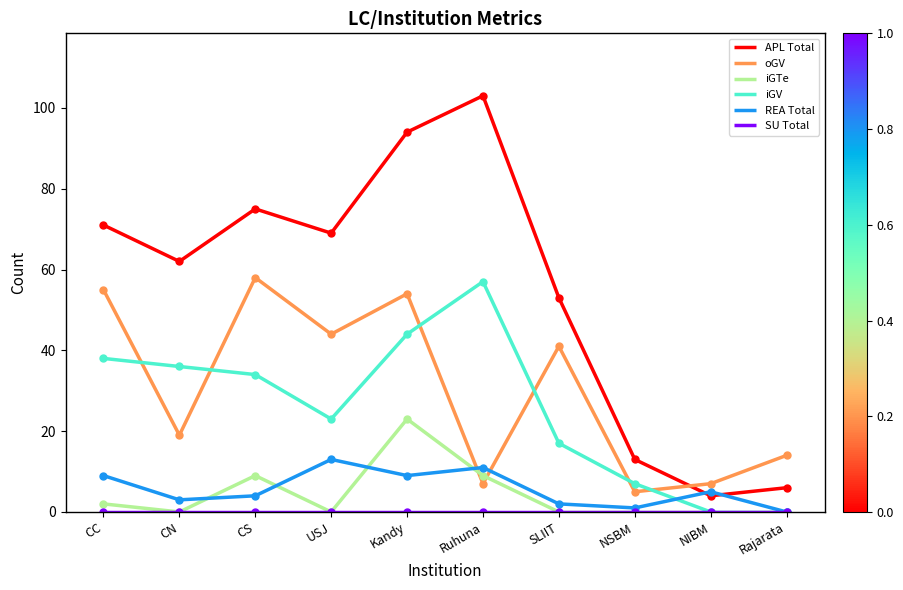

How many interior local peaks does the oGV series have?

3